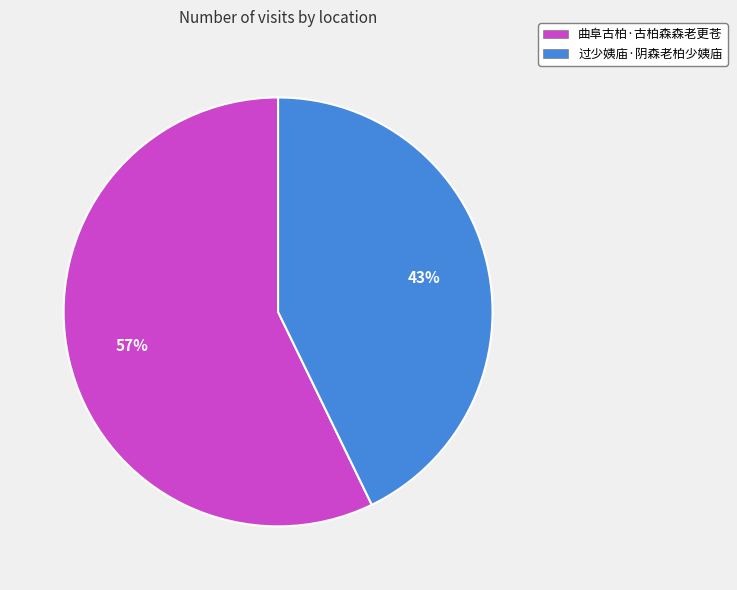

Is it true that 曲阜古柏·古柏森森老更苍 is 57% of the pie?

True